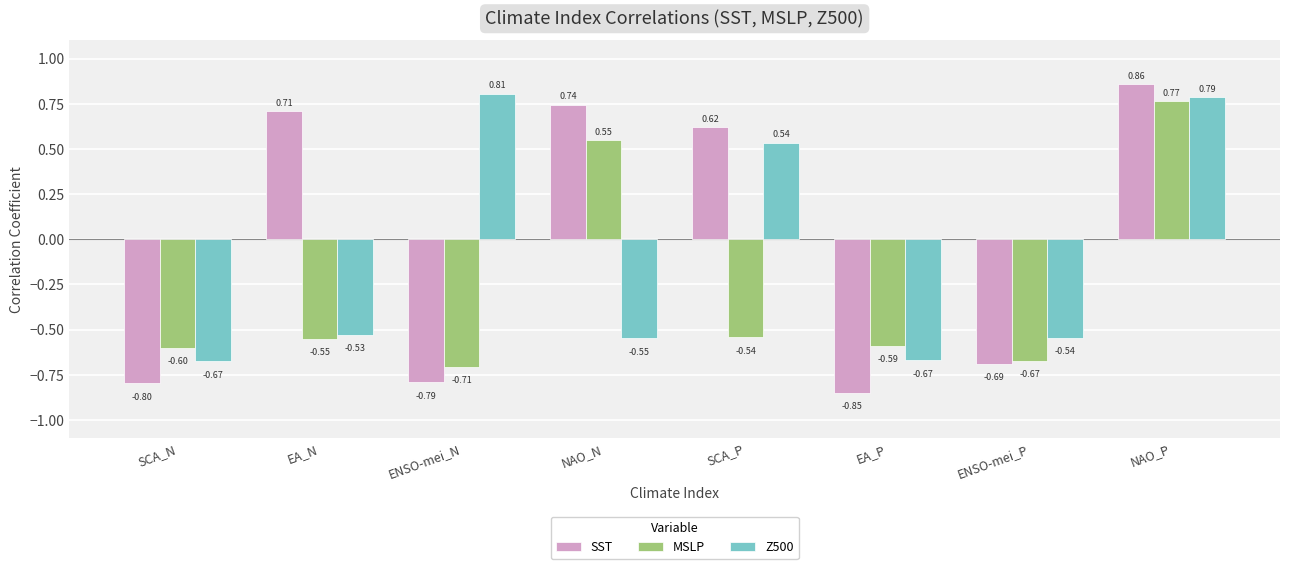

How many values in the SST series exceed 0?

4